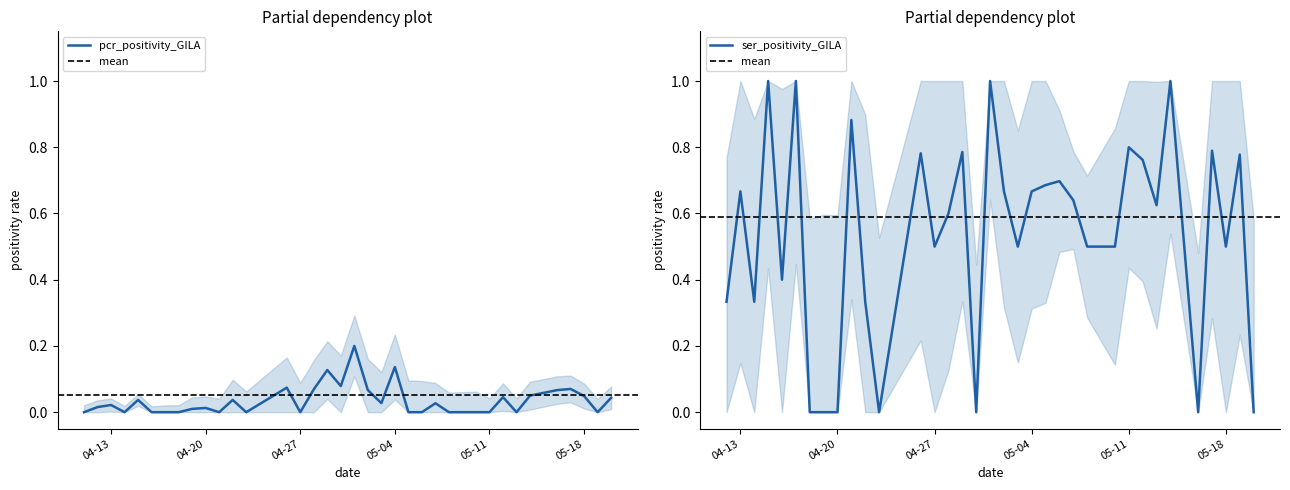

Is it true that pcr_positivity_GILA equals 0.0 at 04-27?

True